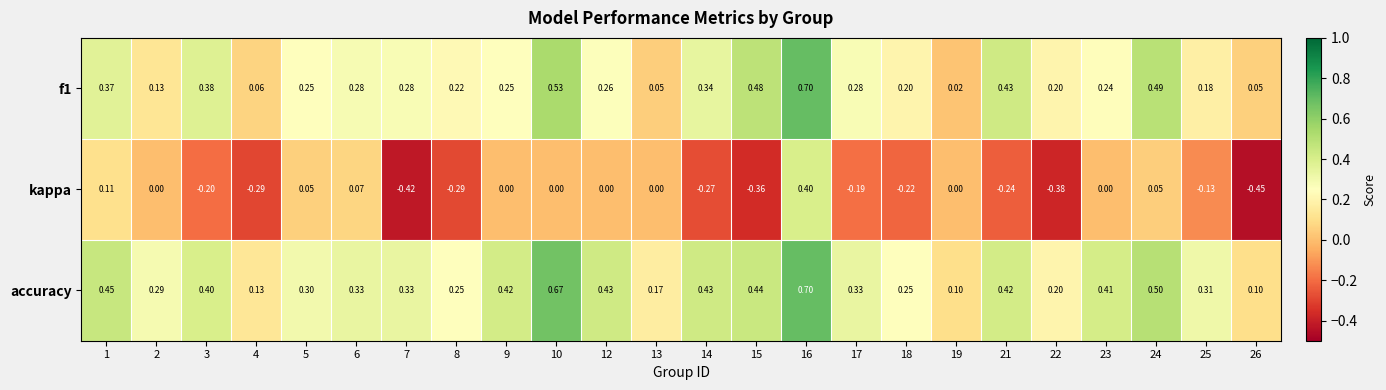

Which series has the largest total across all categories?

accuracy